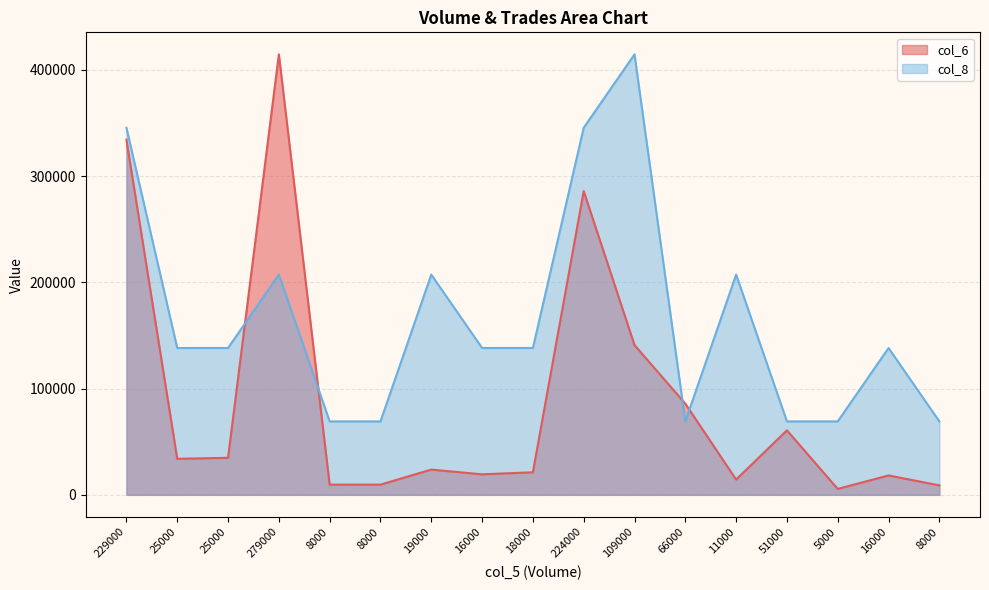

Rank the series by their average value, from highest to lowest.

col_8, col_6